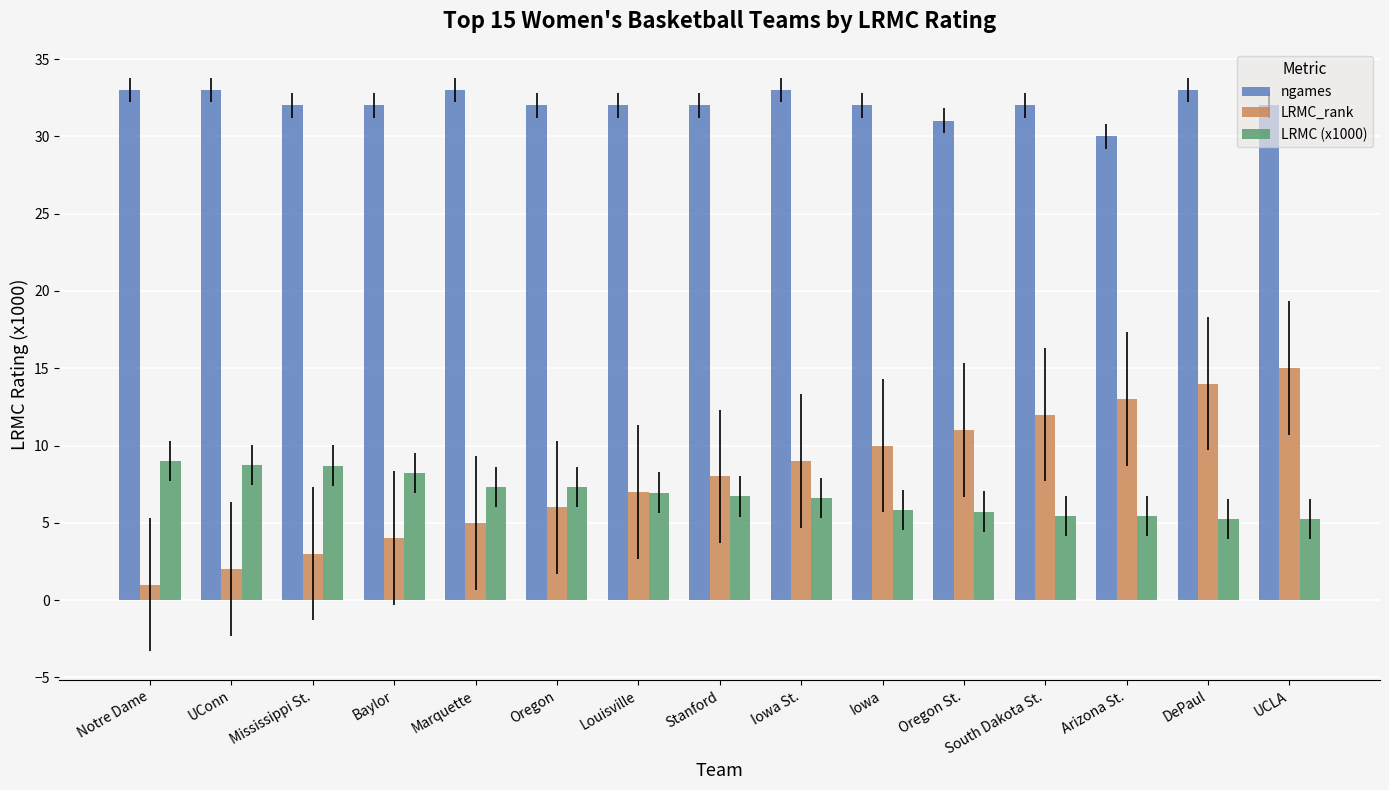

What is the value of the LRMC_rank bar at the 12th from the left?

12.0